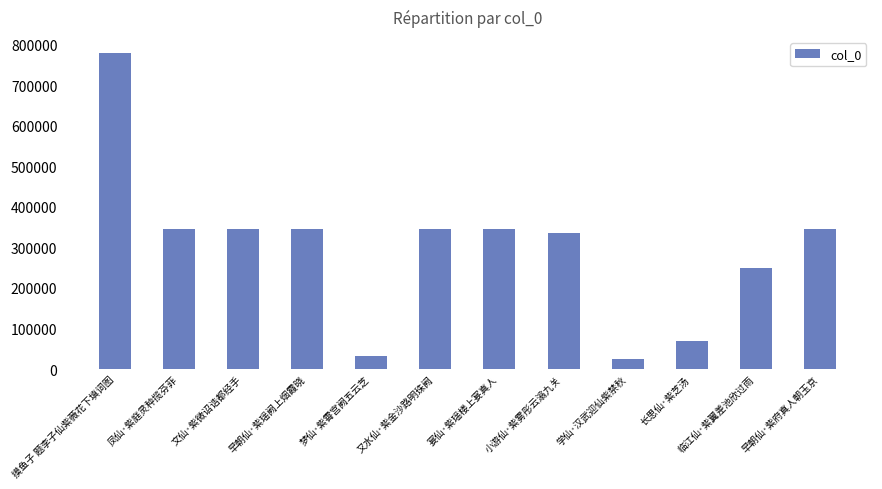

What is the maximum value shown in the chart?

779831